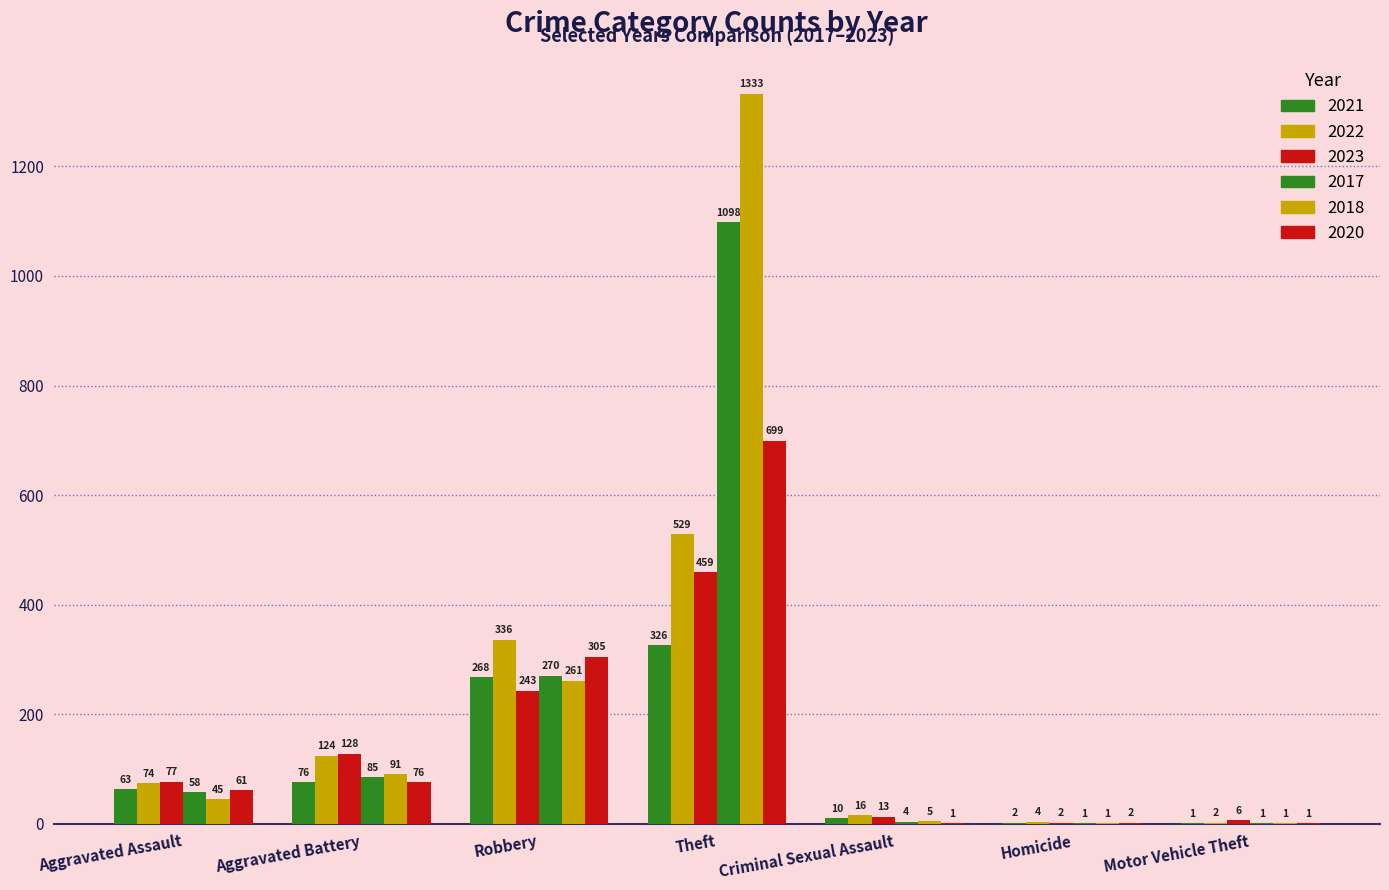

What is the total value across all series at Motor Vehicle Theft?

12